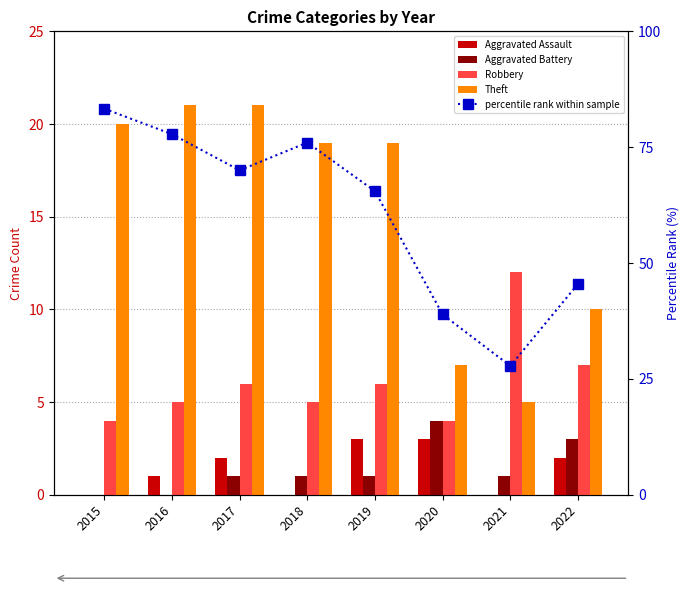

What is the greatest value displayed?

83.3